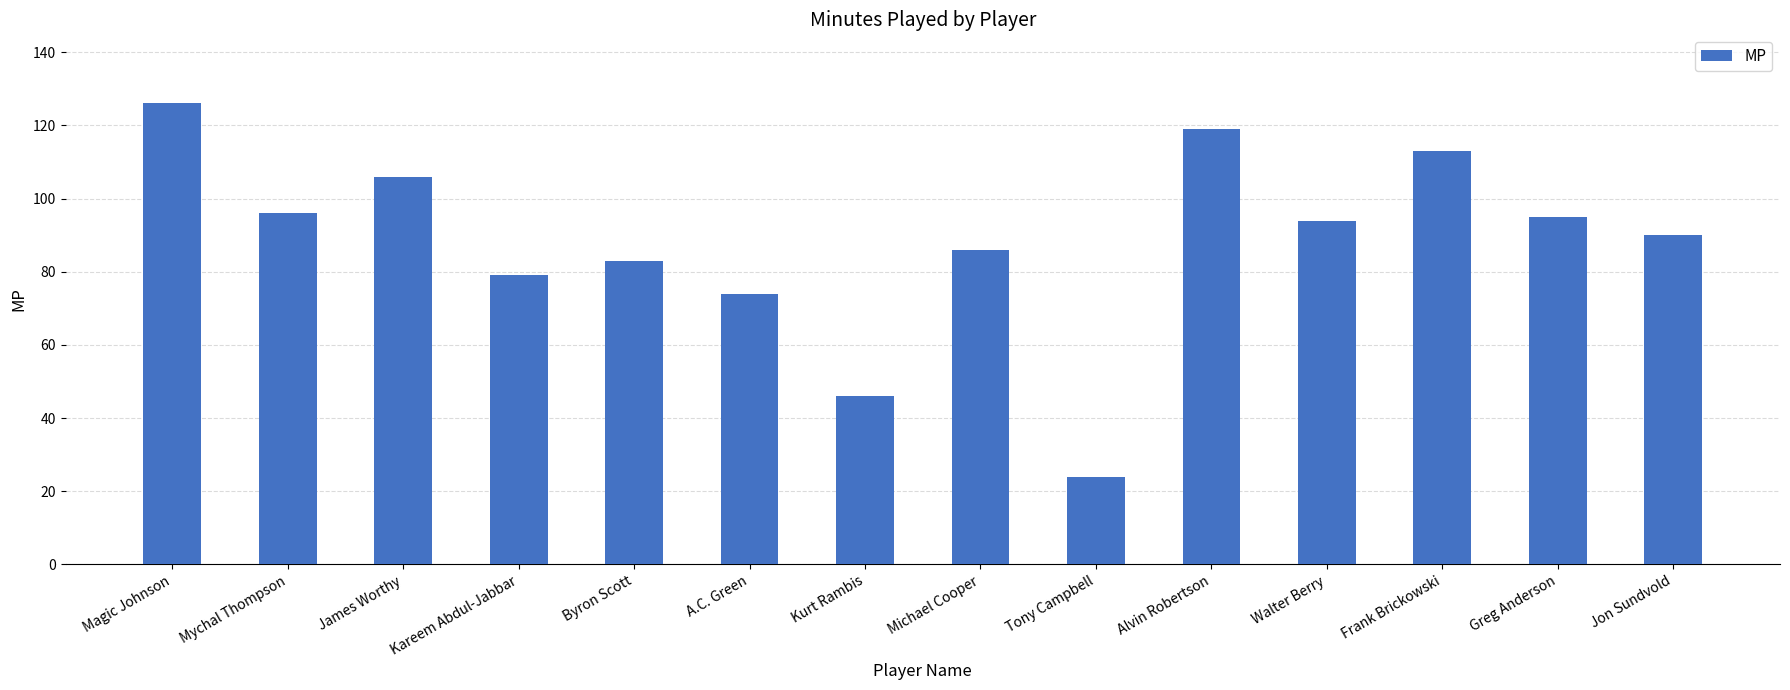

What is the approximate value at Alvin Robertson, to the nearest 5?

120